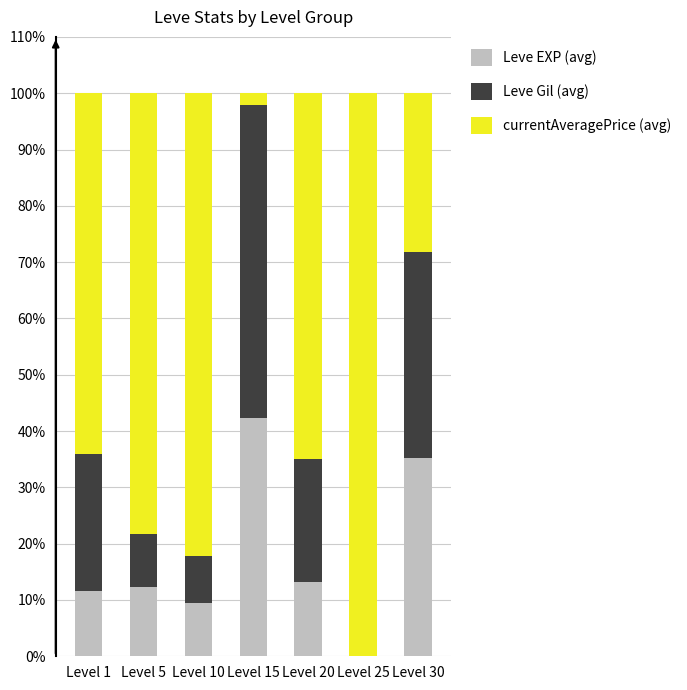

What is the maximum value for Leve EXP (avg)?

42.4